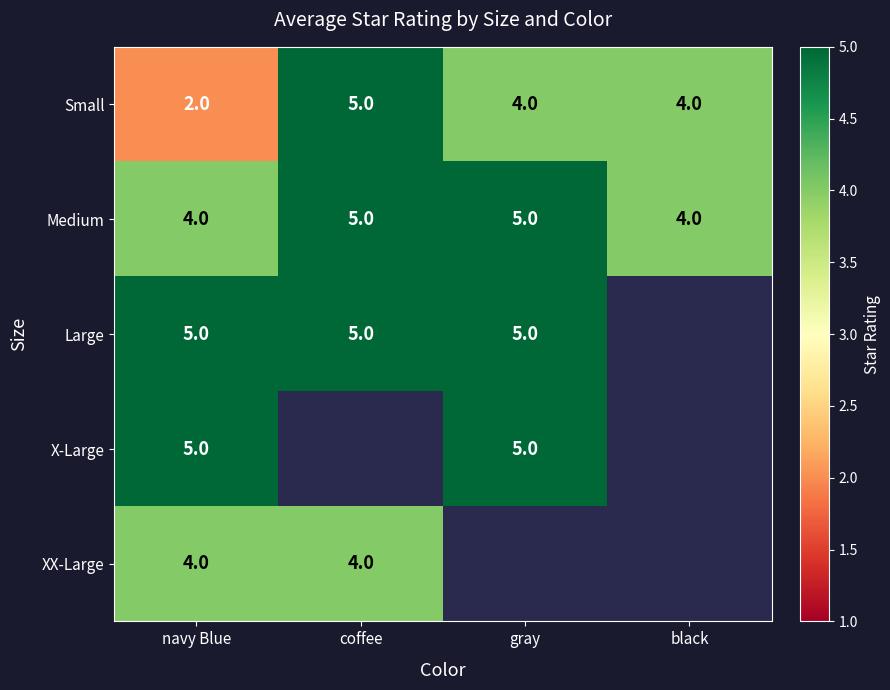

What is the minimum value shown in the chart?

2.0